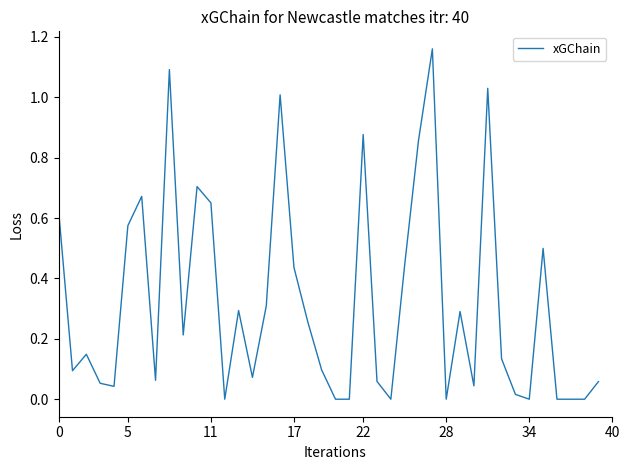

Does the chart display data point markers on the line(s)?

No